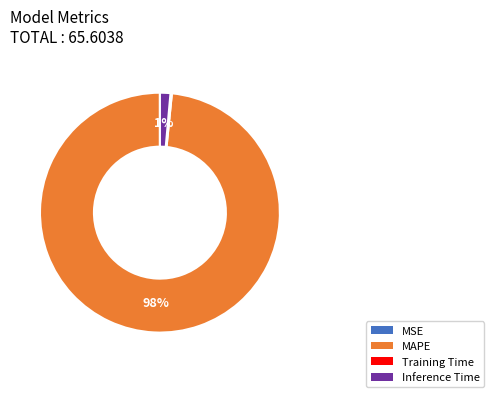

Is it true that Inference Time is 11% of the pie?

False